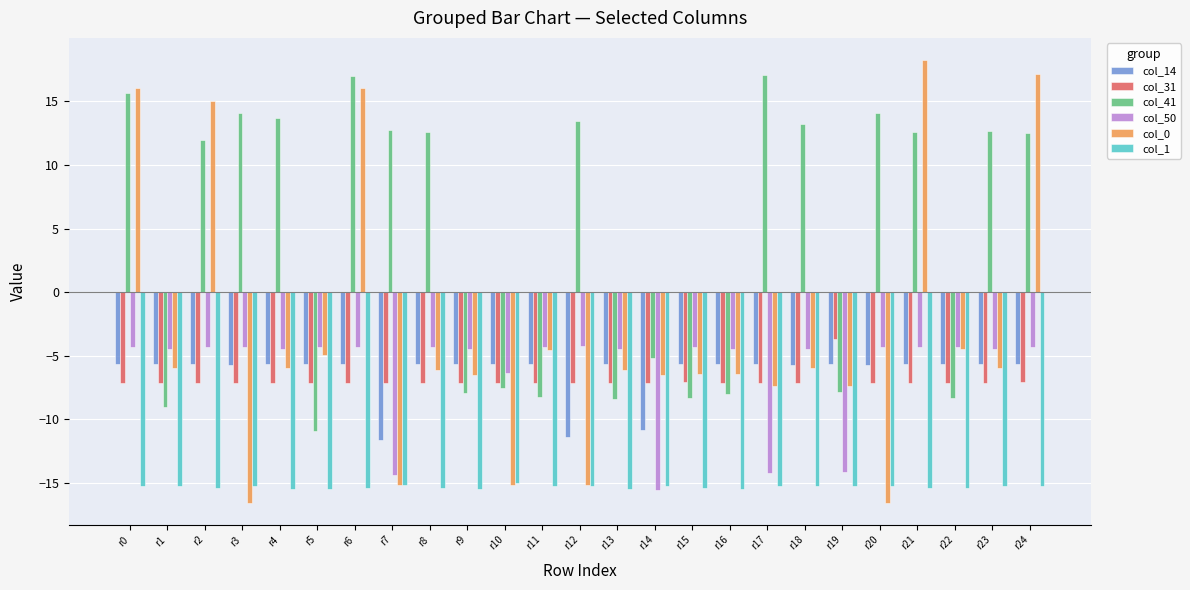

The col_1 series shows -3.2 at r12. True or false?

False